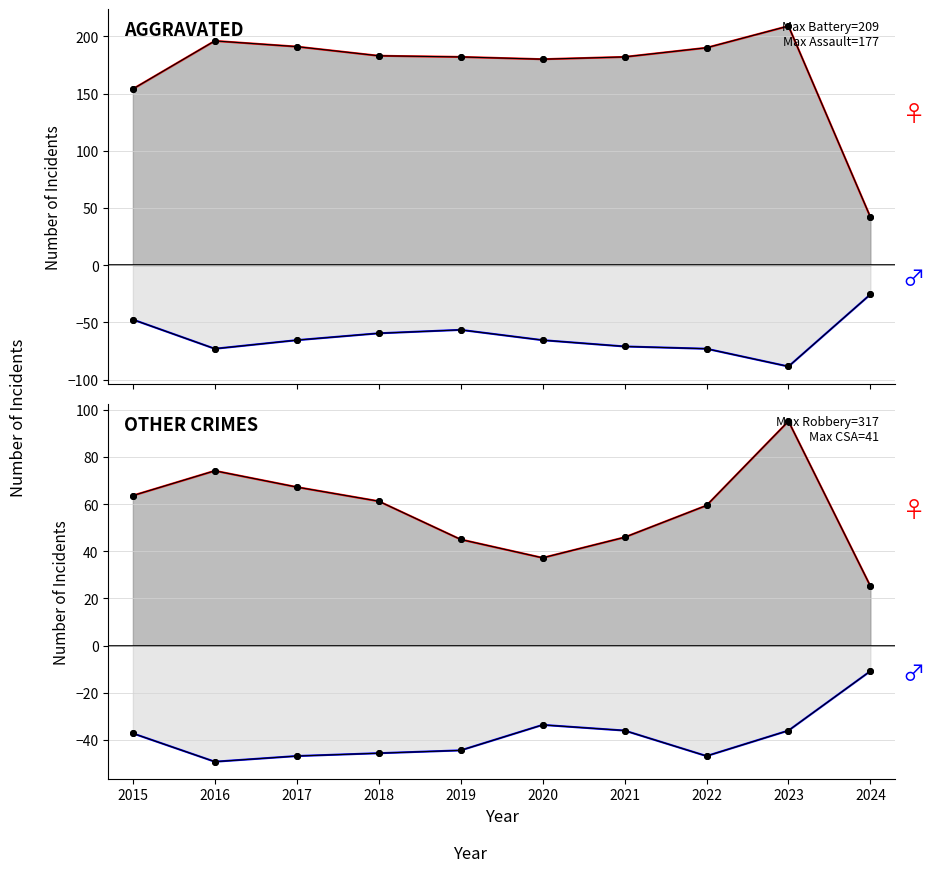

How many series are shown in this chart?

4